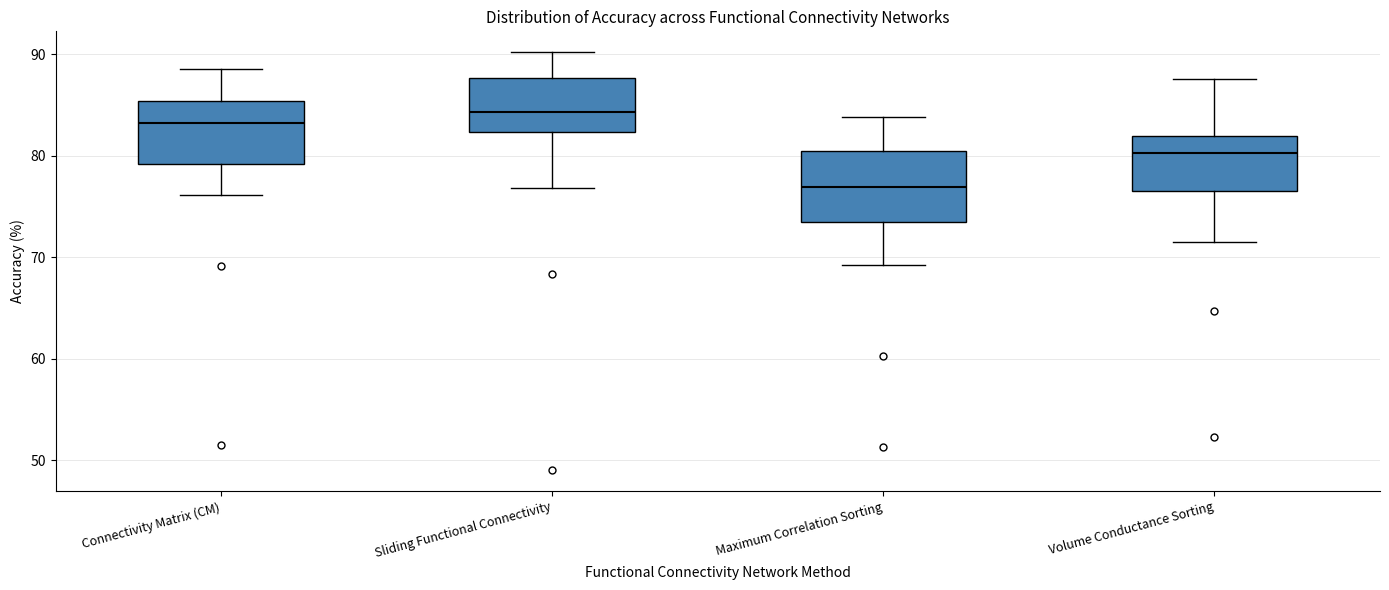

Where does the lower whisker of the box for Sliding Functional Connectivity end on the y-axis? The values are not printed on the chart, so give them approximately, as read against the axis.

77